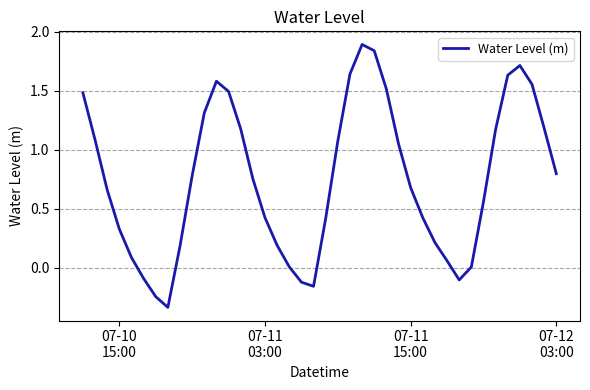

What is the greatest value displayed?

1.9